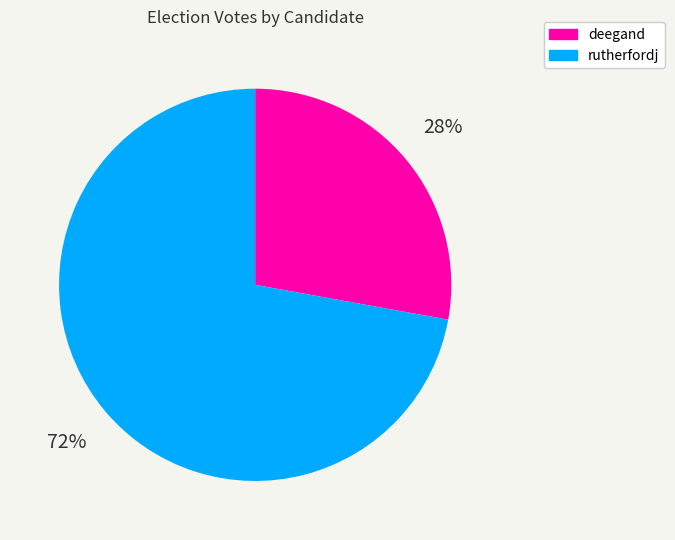

To the nearest percent, what is the combined percentage of rutherfordj and deegand?

100%